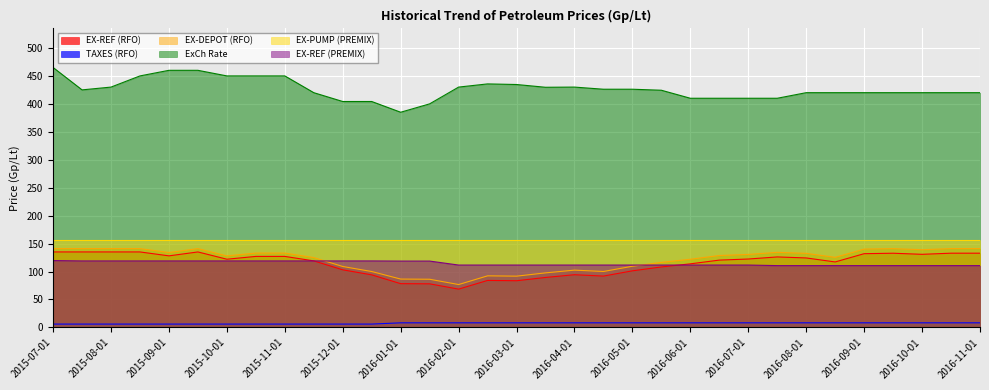

True or false: EX-DEPOT (RFO) has a value of 189.3 at 2016-10-16.

False